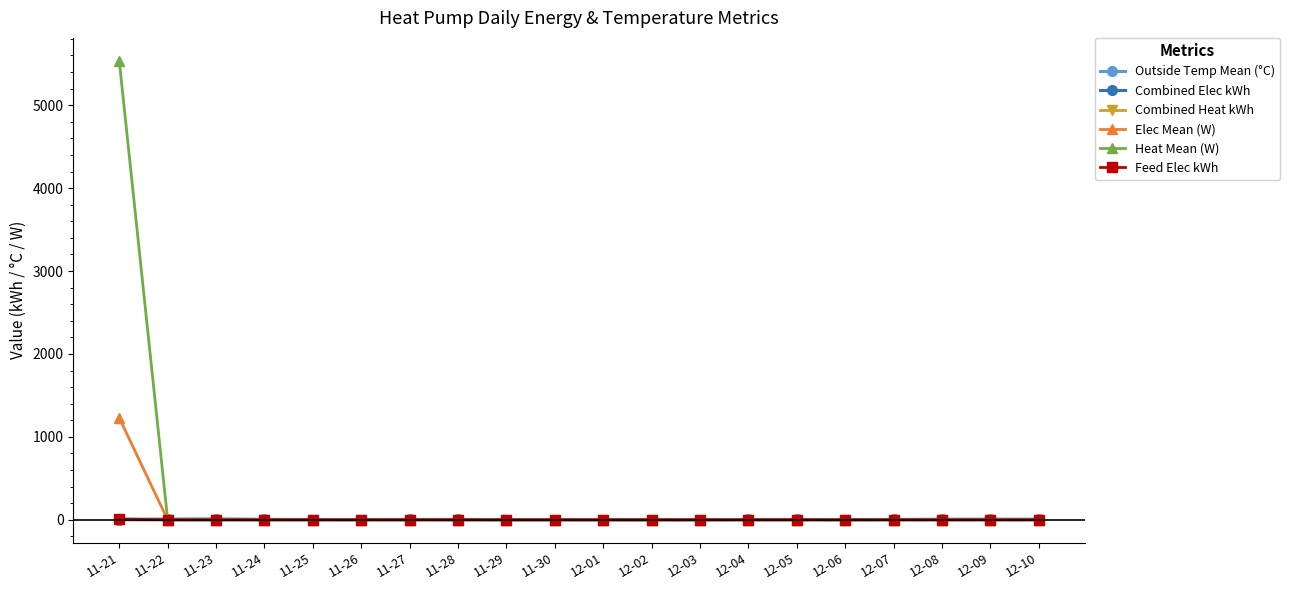

The value of Combined Heat kWh at 11-30 is 0.0. True or false?

True